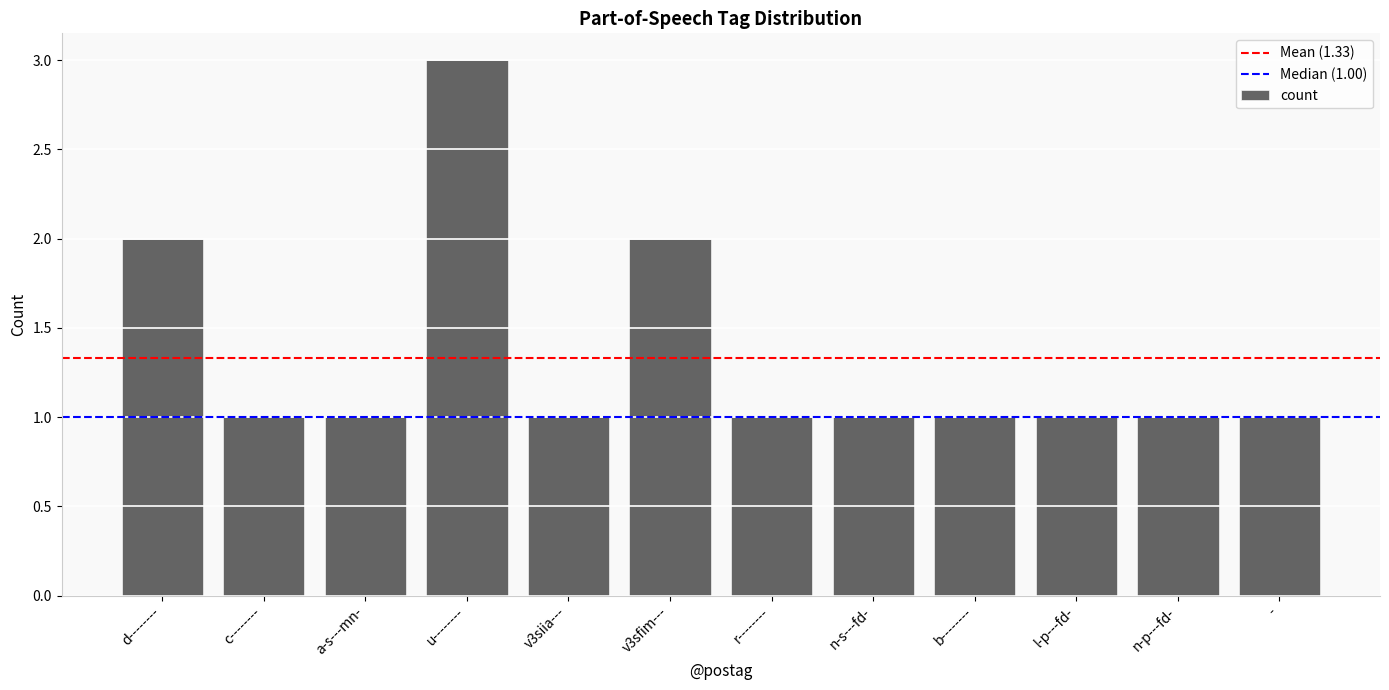

What position from the right is c--------?

11